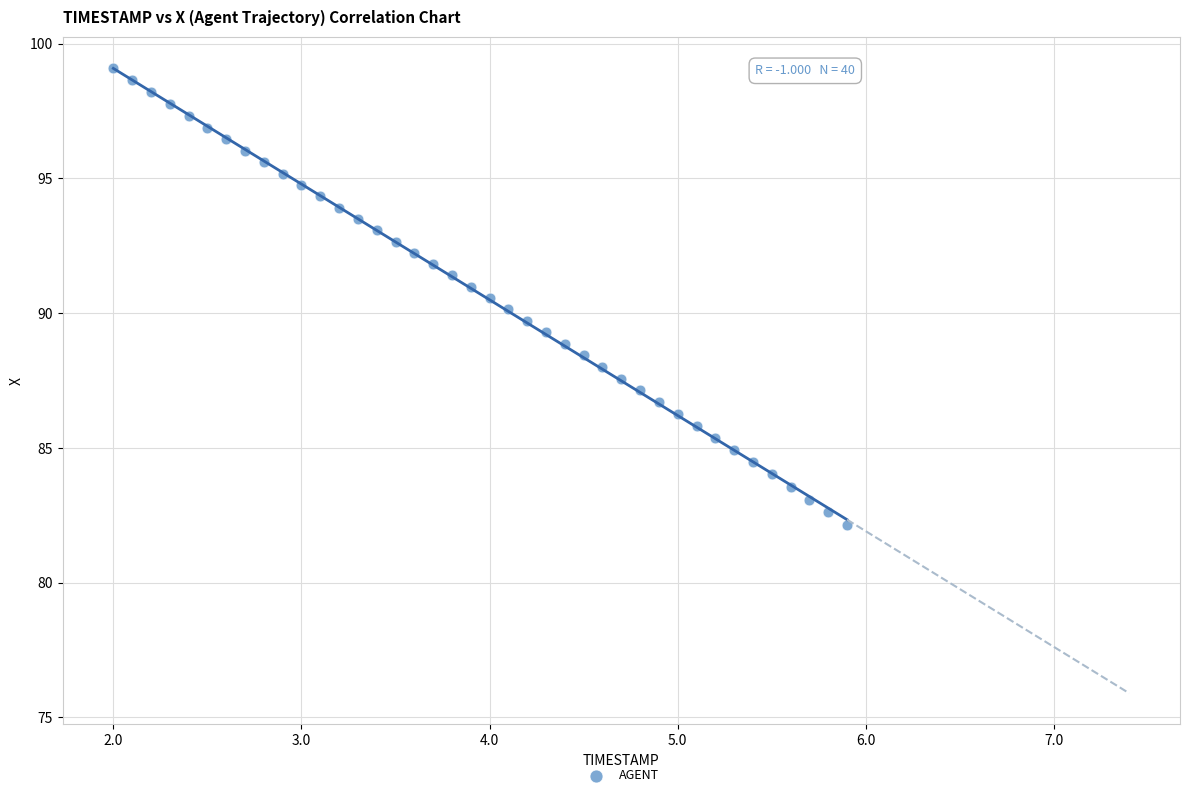

What is the range of Y values (max minus min)?

17.0